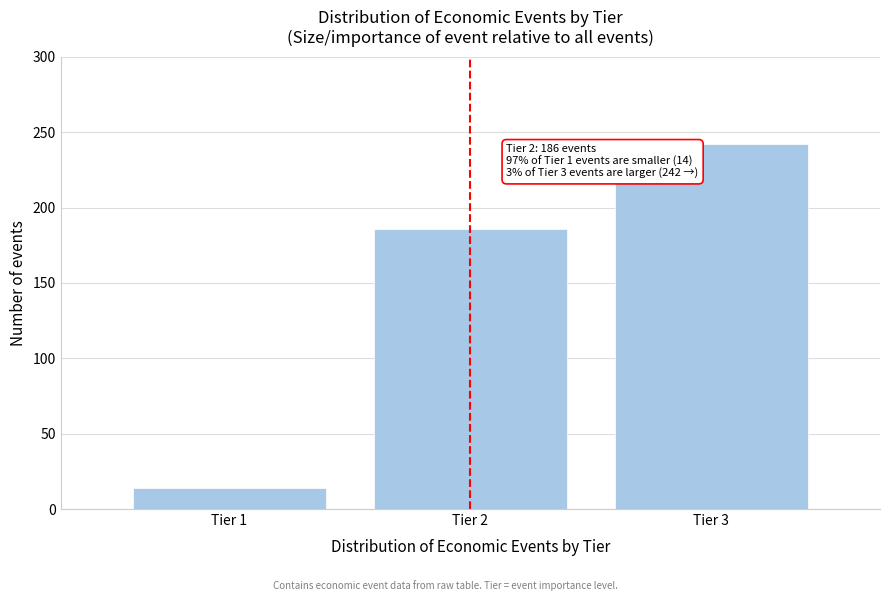

Reading left to right, list all the values displayed in this chart.

Tier 1=14	Tier 2=186	Tier 3=242